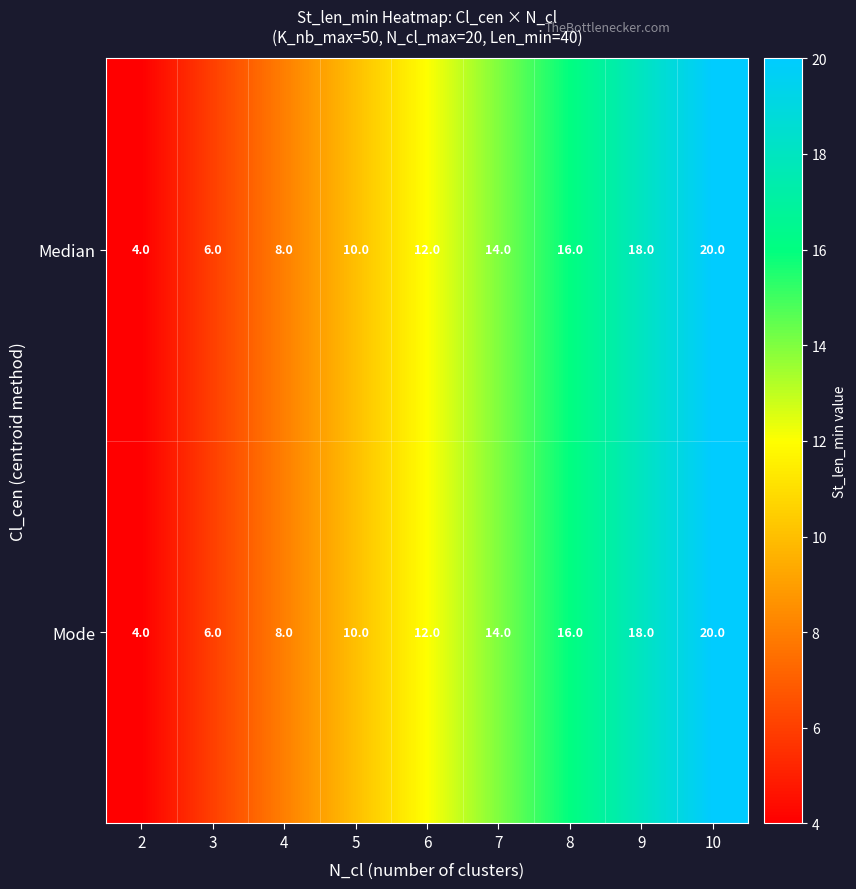

How many distinct data groups are displayed?

2